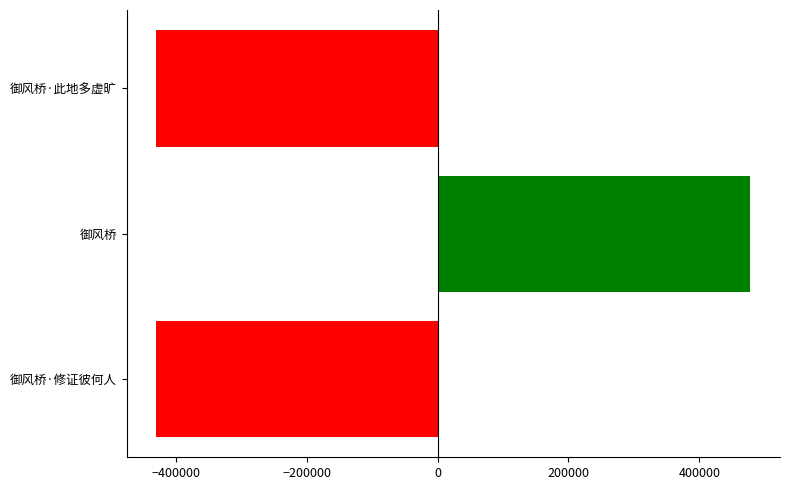

How many distinct data groups are displayed?

1